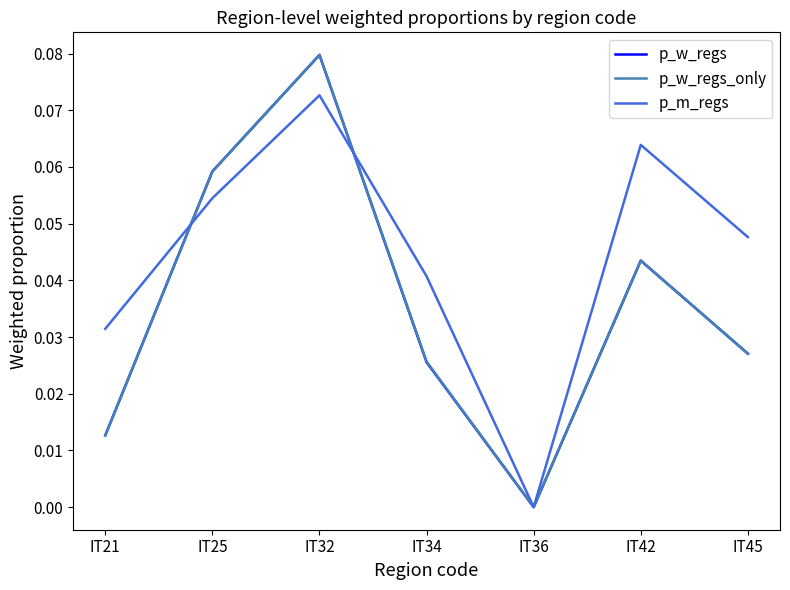

Is the value of p_w_regs at IT34 greater than the value of p_m_regs at IT45?

No